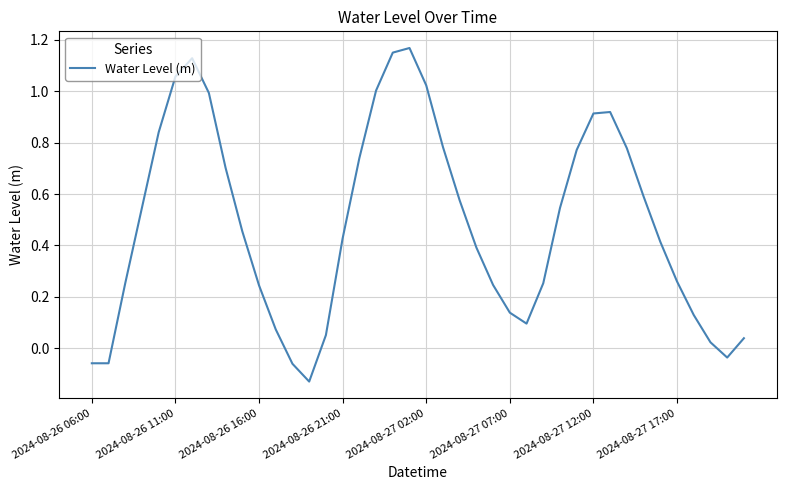

Is this an area chart (filled region under the line)?

No